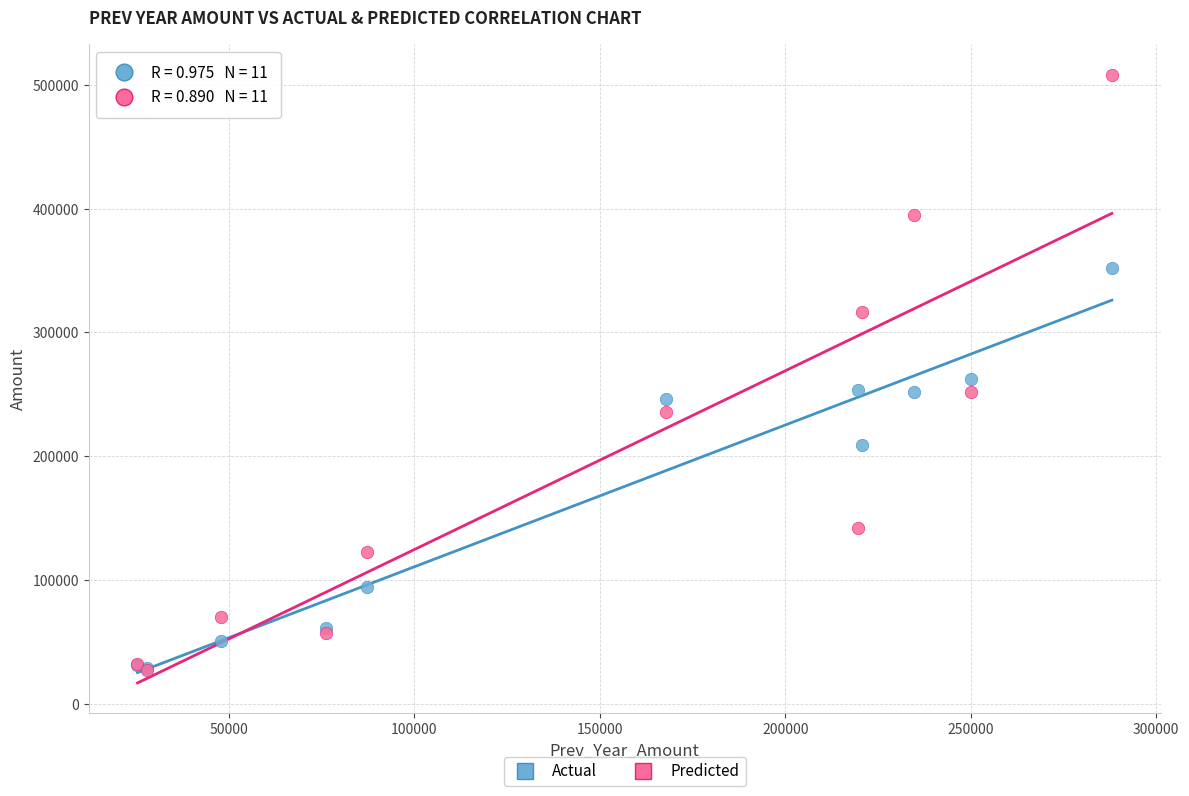

Which series reaches the maximum Y coordinate?

Predicted